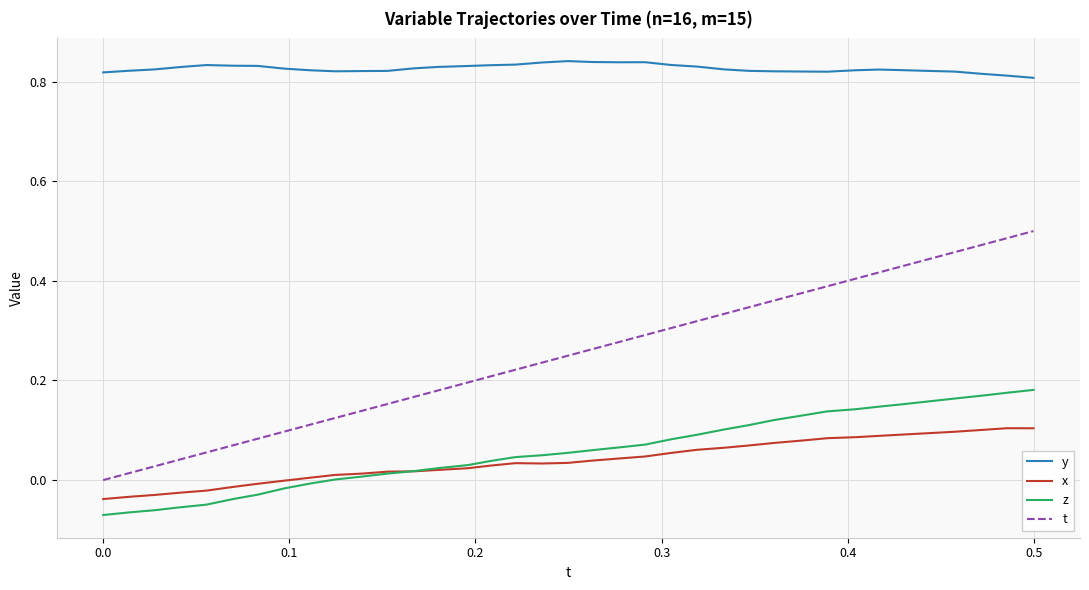

How many series are shown in this chart?

4